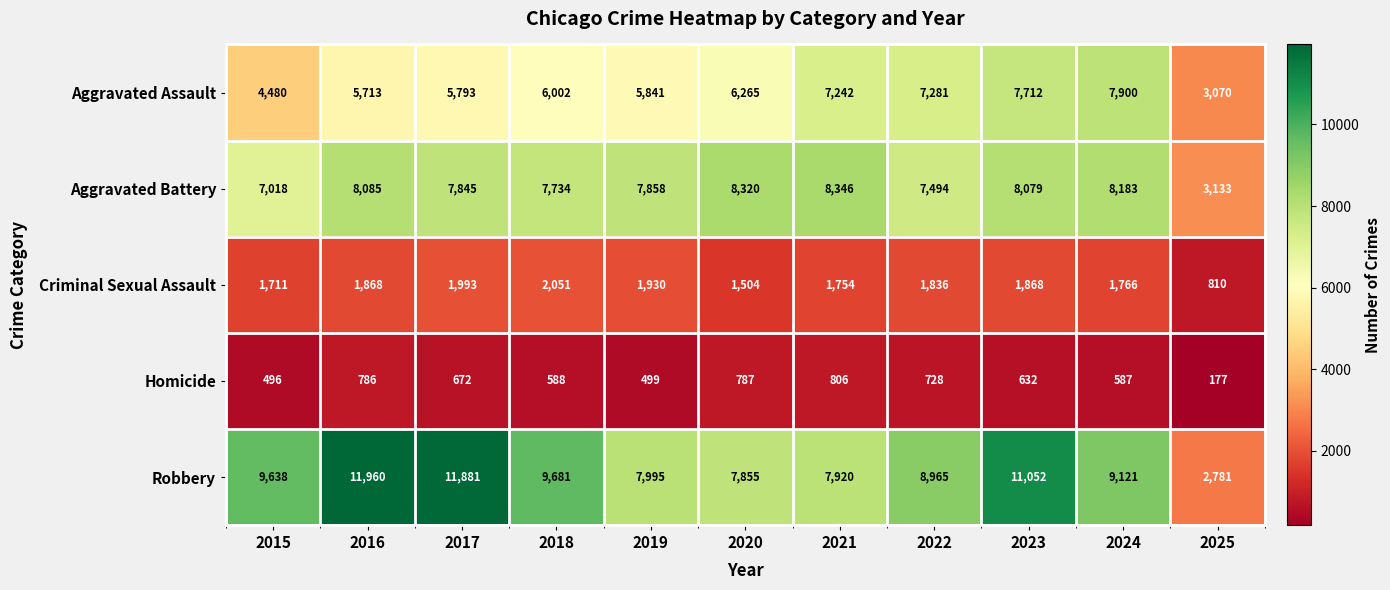

At which category is the sum across all series the highest?

2023